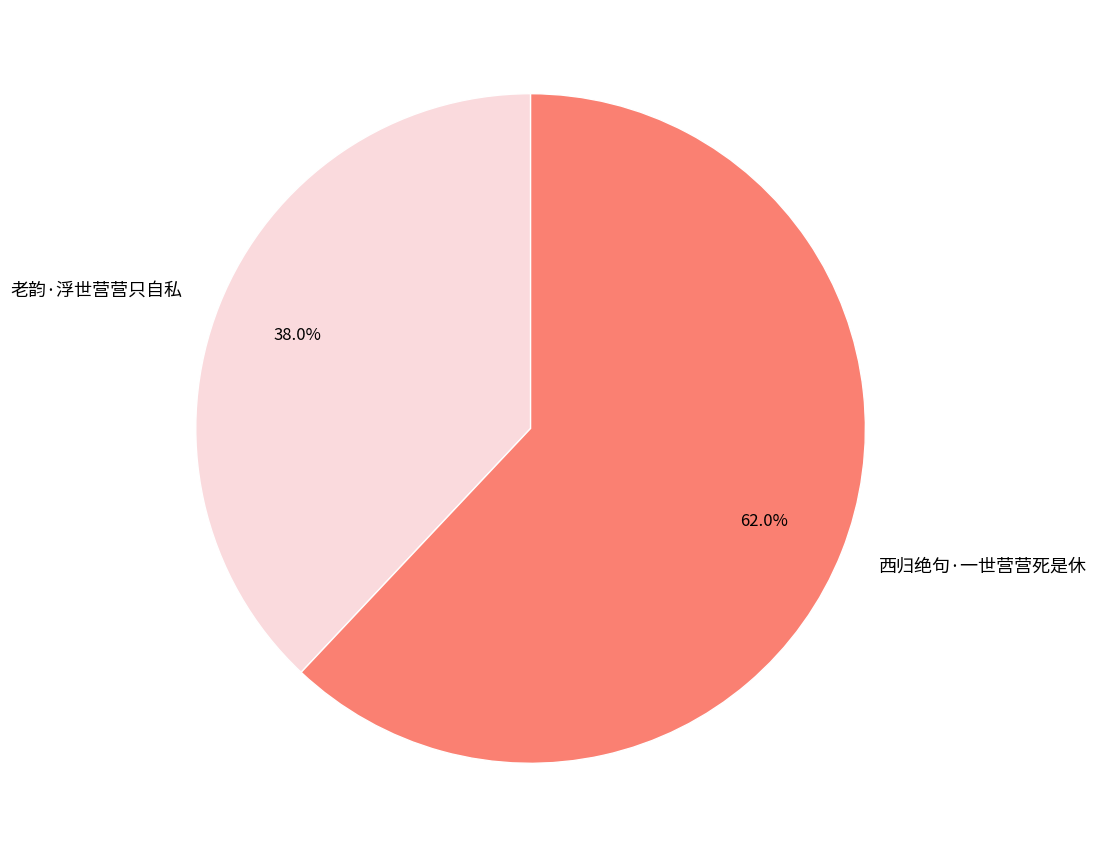

To the nearest percent, what is the difference between the 老韵·浮世营营只自私 and 西归绝句·一世营营死是休 slice percentages?

24%